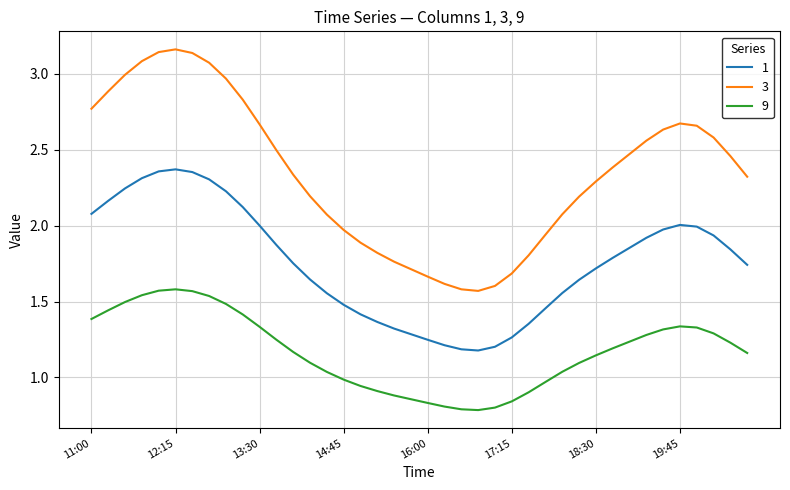

Count the number of data series in this chart.

3